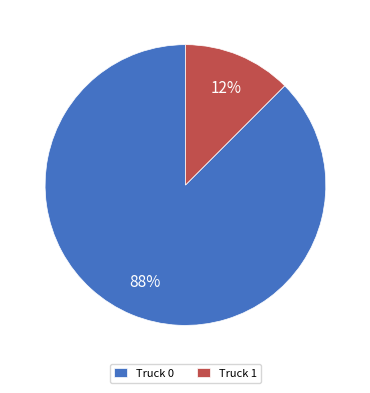

Which category has the smallest portion of the pie?

Truck 1